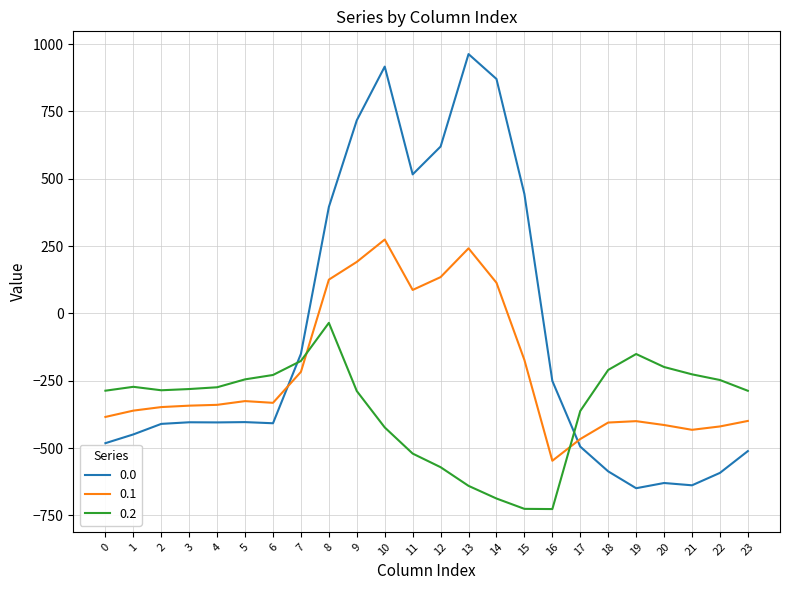

Is the value of 0.2 at 7 greater than the value of 0.0 at 20?

Yes